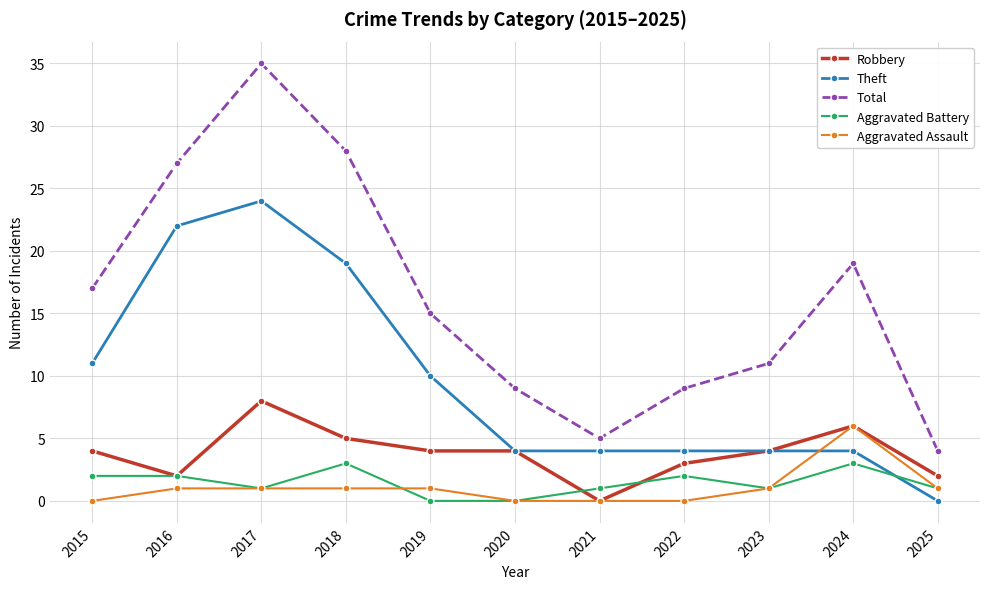

What is the difference between the Aggravated Assault values at 2018 and 2020?

1